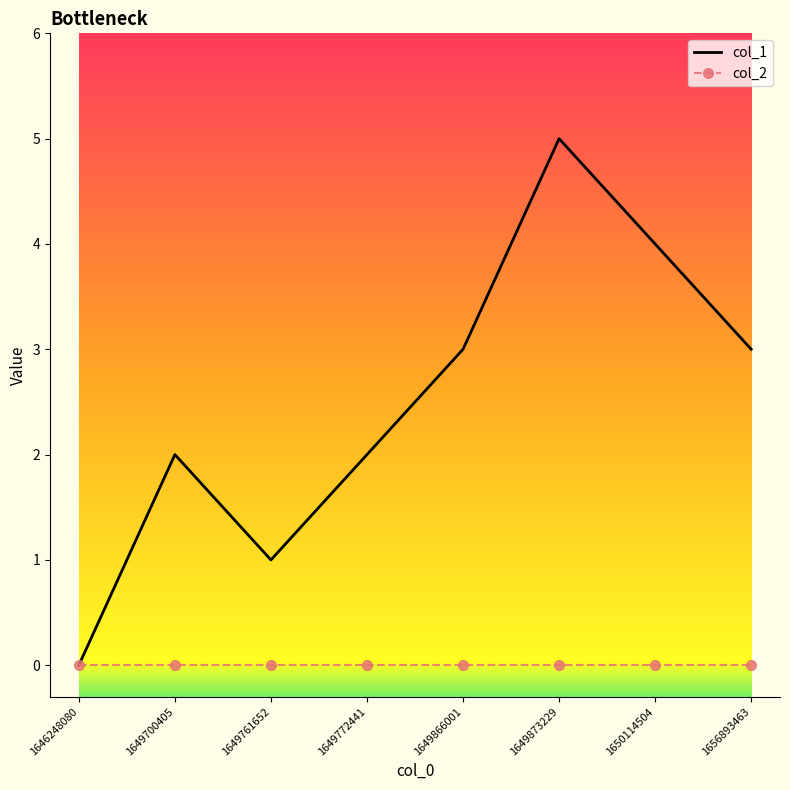

List the series in order of their overall mean, highest first.

col_1, col_2